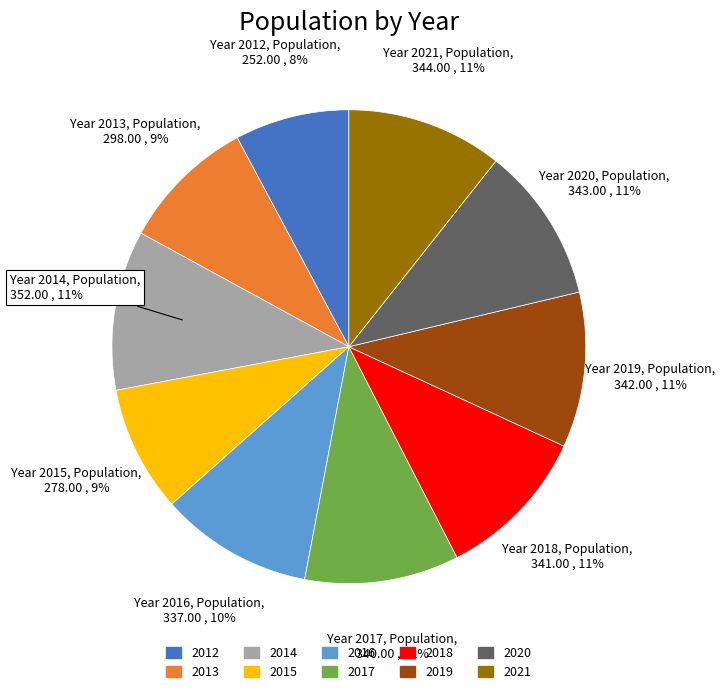

True or false: 2017 accounts for 11% of the total.

True